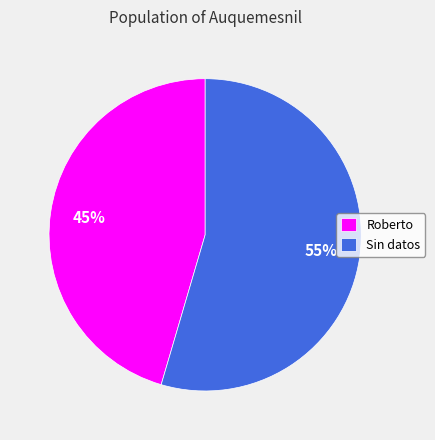

Combined, do Roberto and Sin datos account for over 50%?

Yes